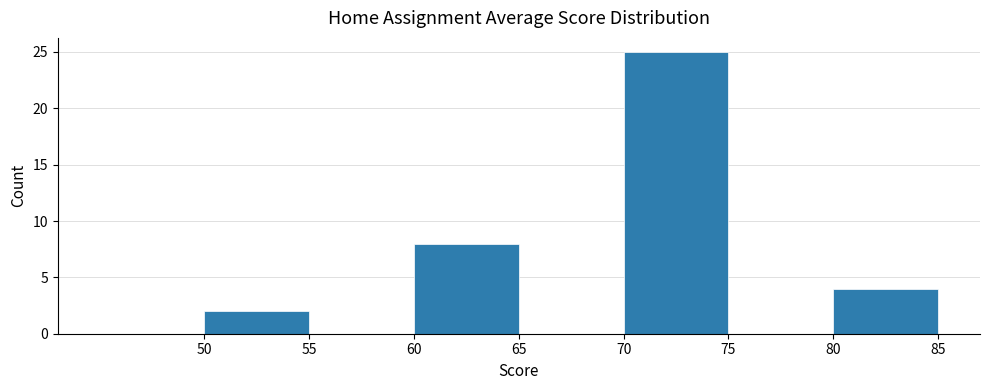

Reading left to right, list every bar in this chart as the range it spans on the x-axis followed by its height. The values are not printed on the chart, so give them approximately, as read against the axis.

45 to 50: 0
50 to 55: 2
55 to 60: 0
60 to 65: 8
65 to 70: 0
70 to 75: 25
75 to 80: 0
80 to 85: 4